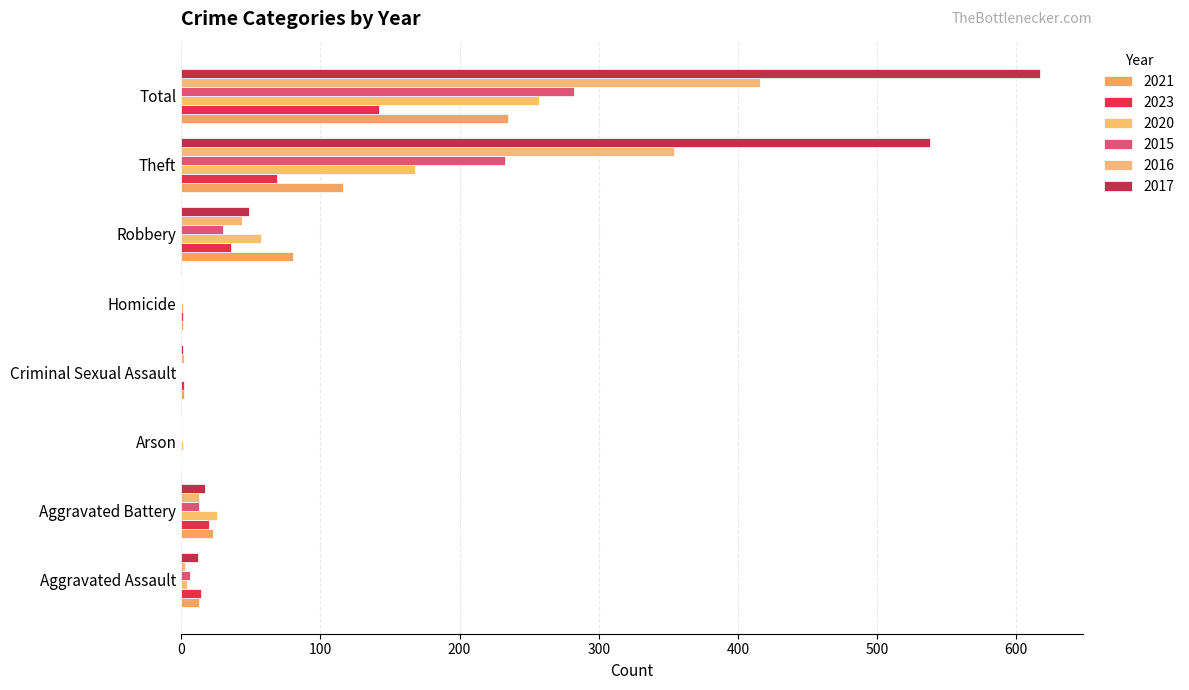

What is the maximum value for 2023?

142